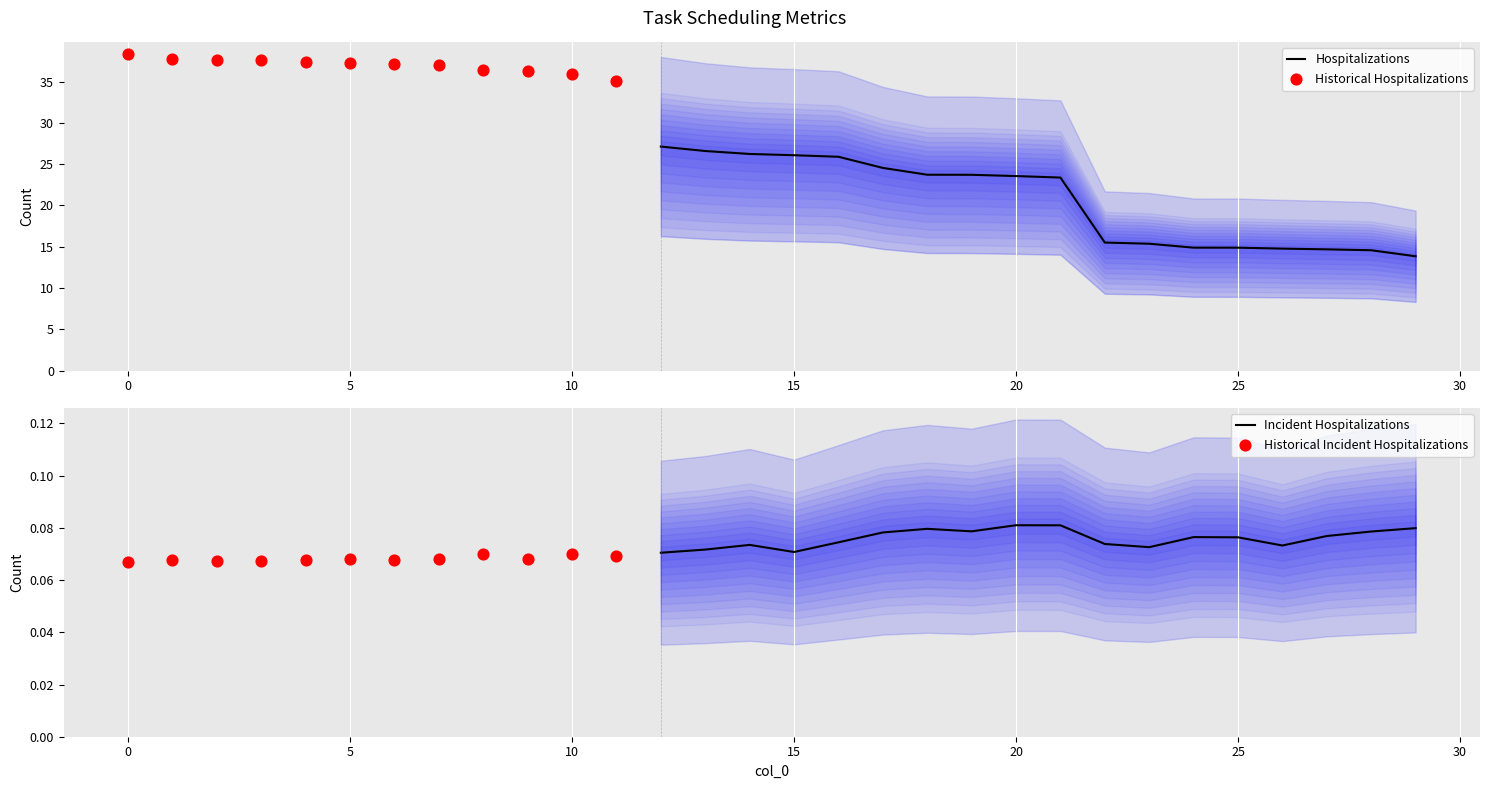

True or false: Hospitalizations has a value of 21.2 at 25.

False